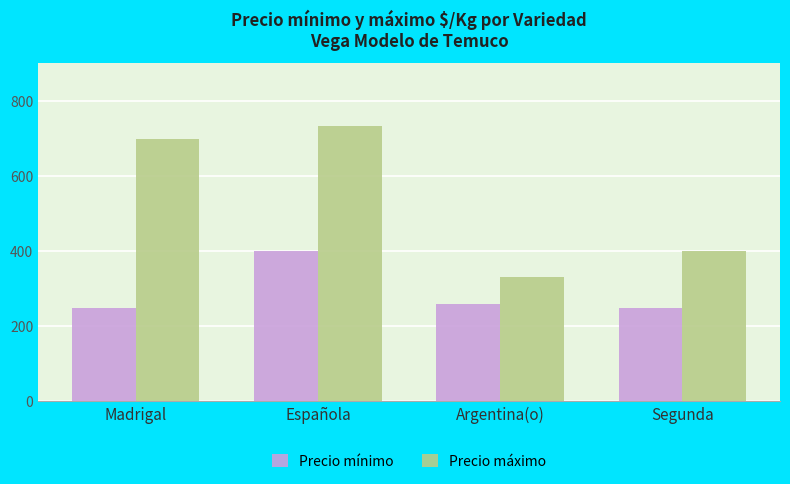

Rank the series by their maximum value, from highest to lowest.

Precio máximo, Precio mínimo